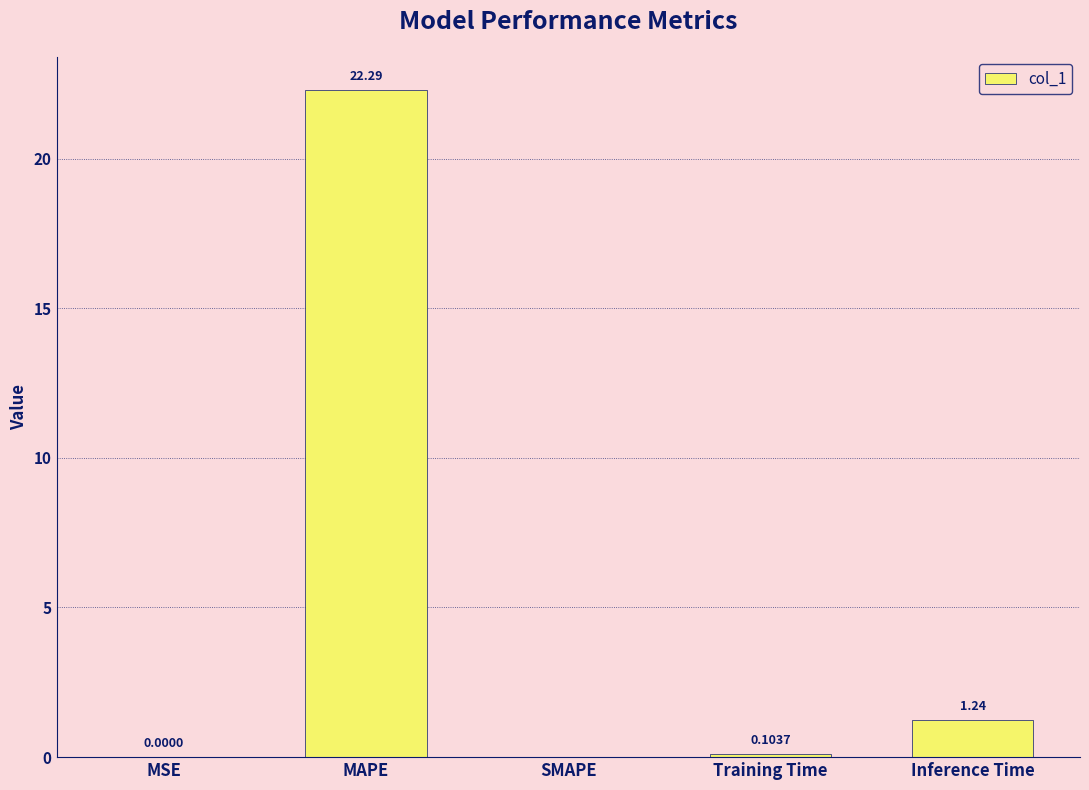

What is the sum of the values at Inference Time and MAPE?

23.5